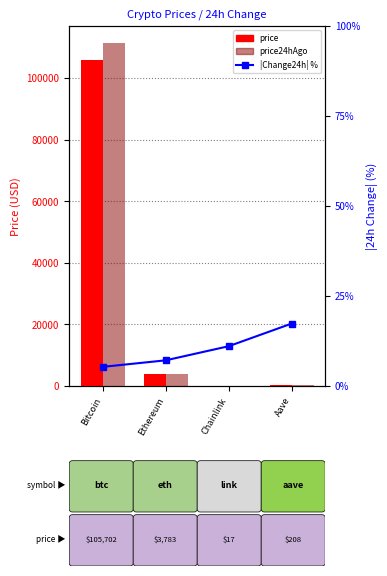

What is the difference between the maximum and minimum values in the |Change24h| % series?

12.0